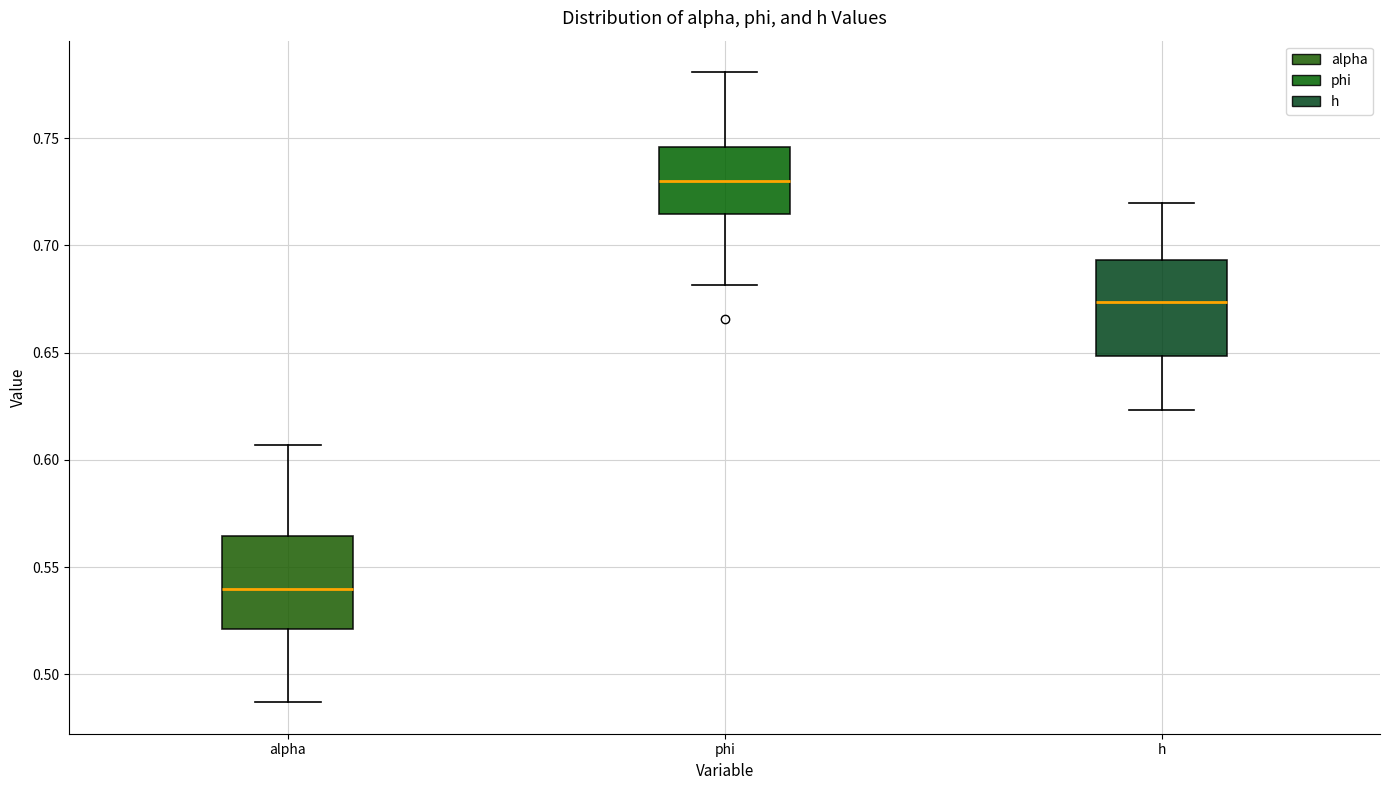

Reading left to right, transcribe this box plot: for each box, give where its median line is, the range the box spans, and where its two whiskers end, as read against the y-axis. The values are not printed on the chart, so give them approximately, as read against the axis.

alpha: median 0.540, box 0.520 to 0.565, whiskers 0.485 to 0.605
phi: median 0.730, box 0.715 to 0.745, whiskers 0.680 to 0.780
h: median 0.675, box 0.650 to 0.695, whiskers 0.625 to 0.720